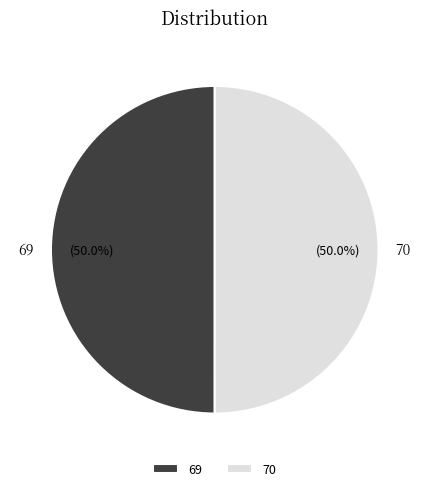

True or false: 70 accounts for 50% of the total.

True